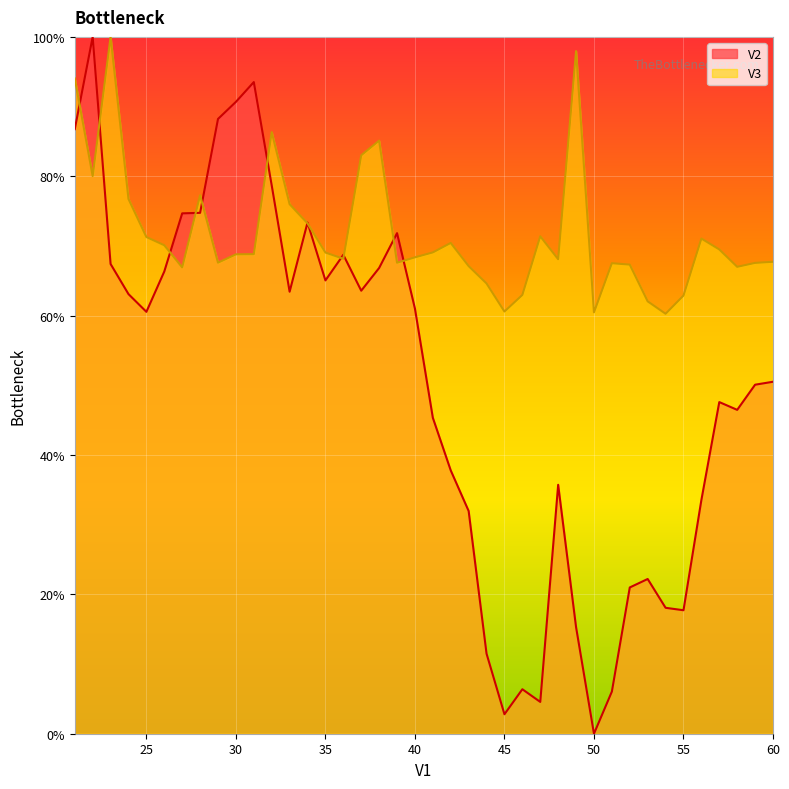

The value of V2 at 43 is 15.7. True or false?

False